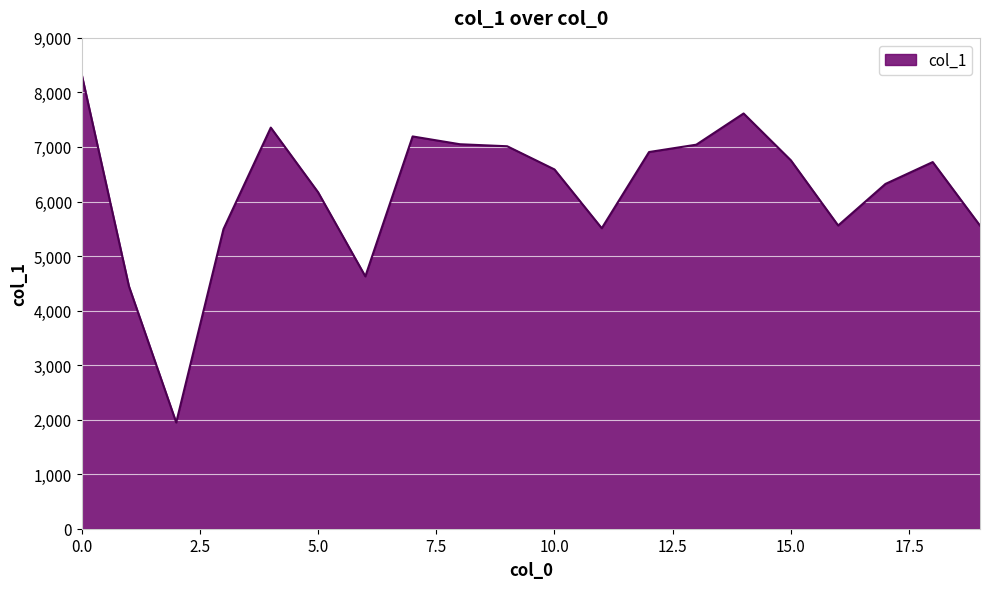

What is the difference between the maximum and minimum values?

6385